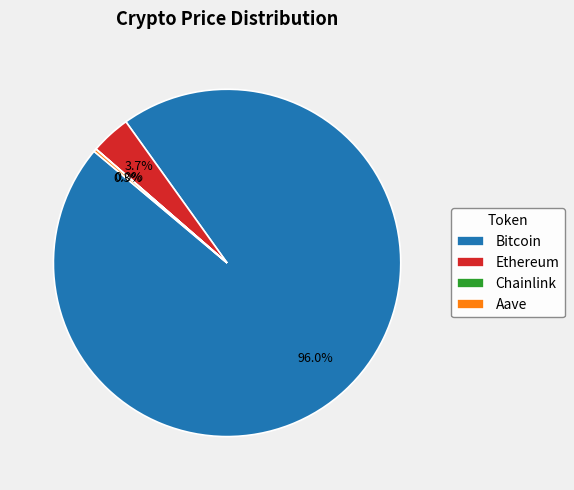

How much of the chart is everything except Ethereum?

96.3%